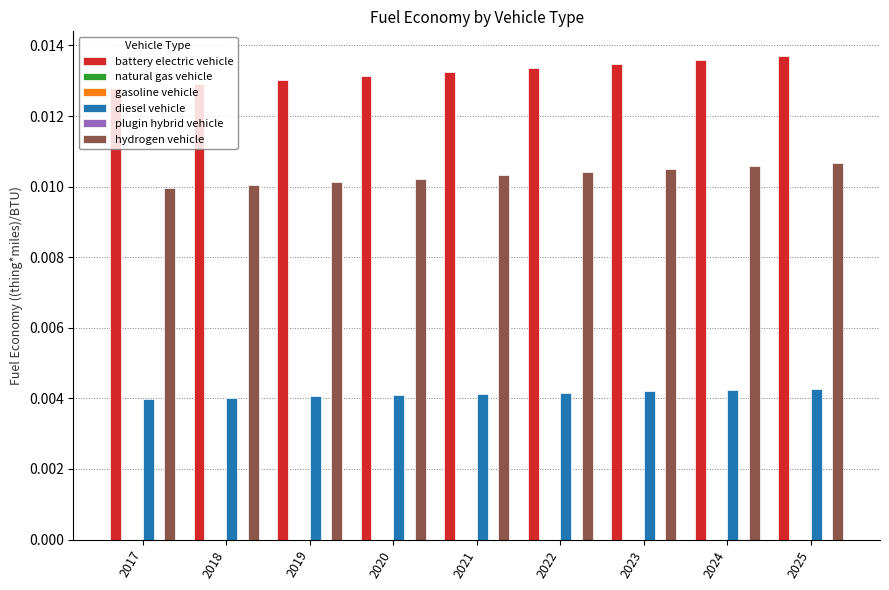

The gasoline vehicle series shows 0.0 at 2017. True or false?

True